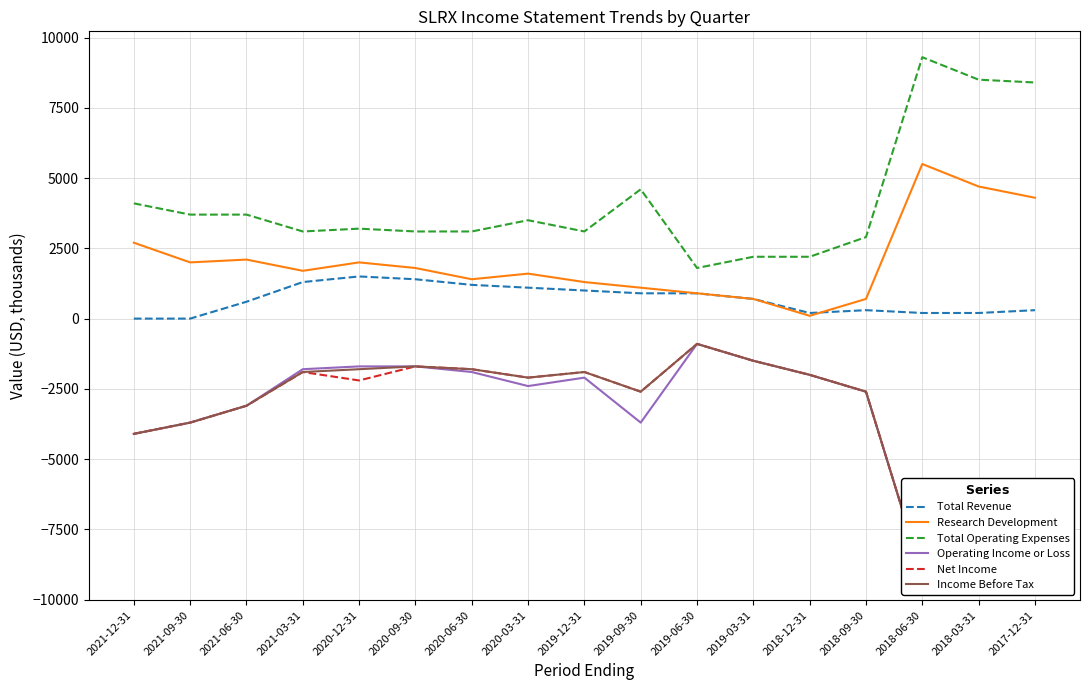

What is the minimum value shown in the chart?

-9100